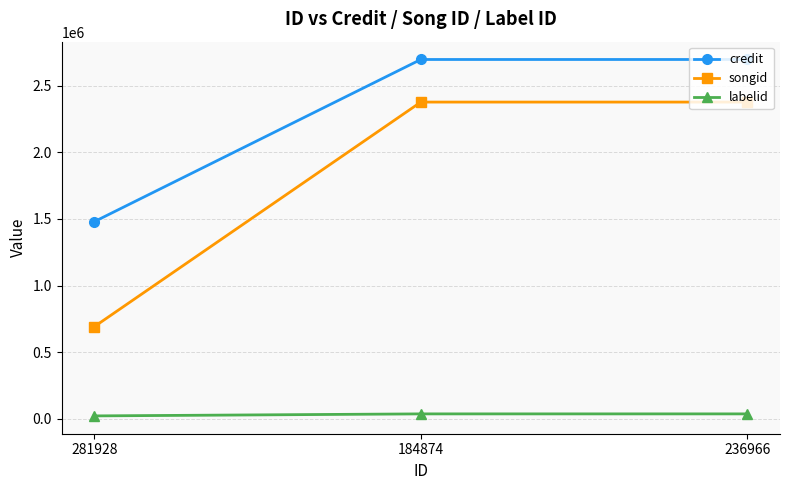

Reading right to left, transcribe all the data shown in this chart.

credit: 236966=2696953	184874=2696953	281928=1479645
songid: 236966=2377261	184874=2377261	281928=691393
labelid: 236966=36677	184874=36677	281928=21554